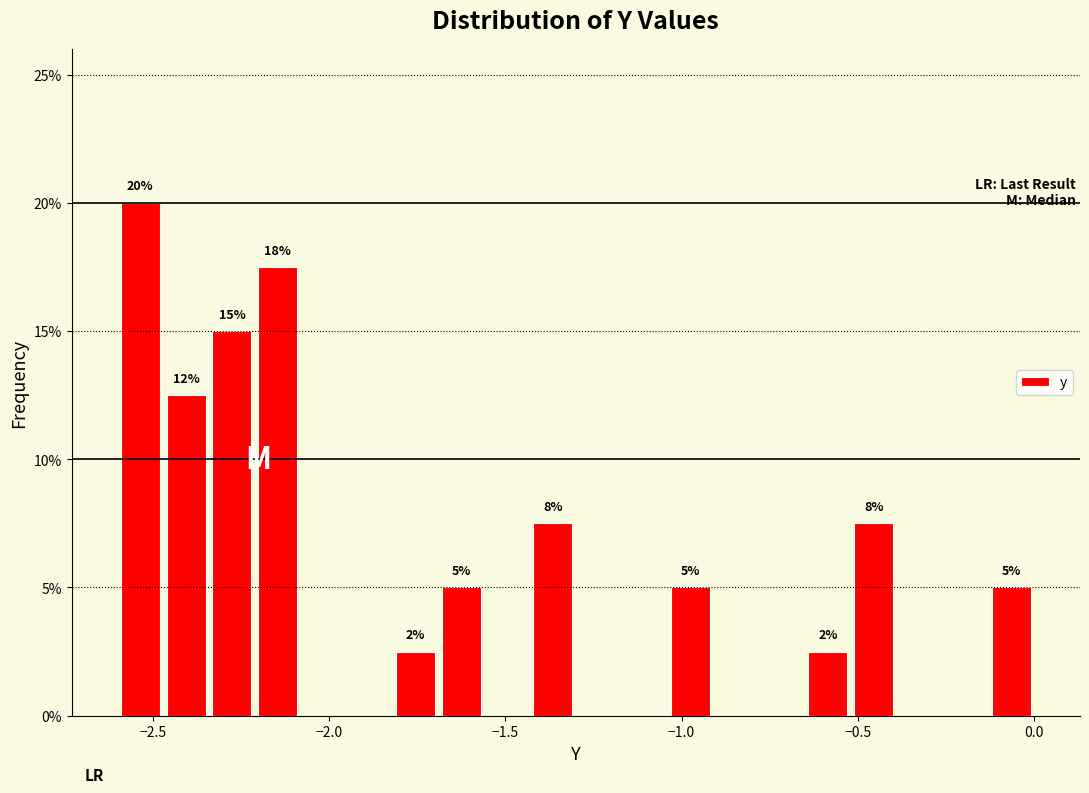

Read against the x-axis, roughly where is the centre of the tallest bar?

-2.55